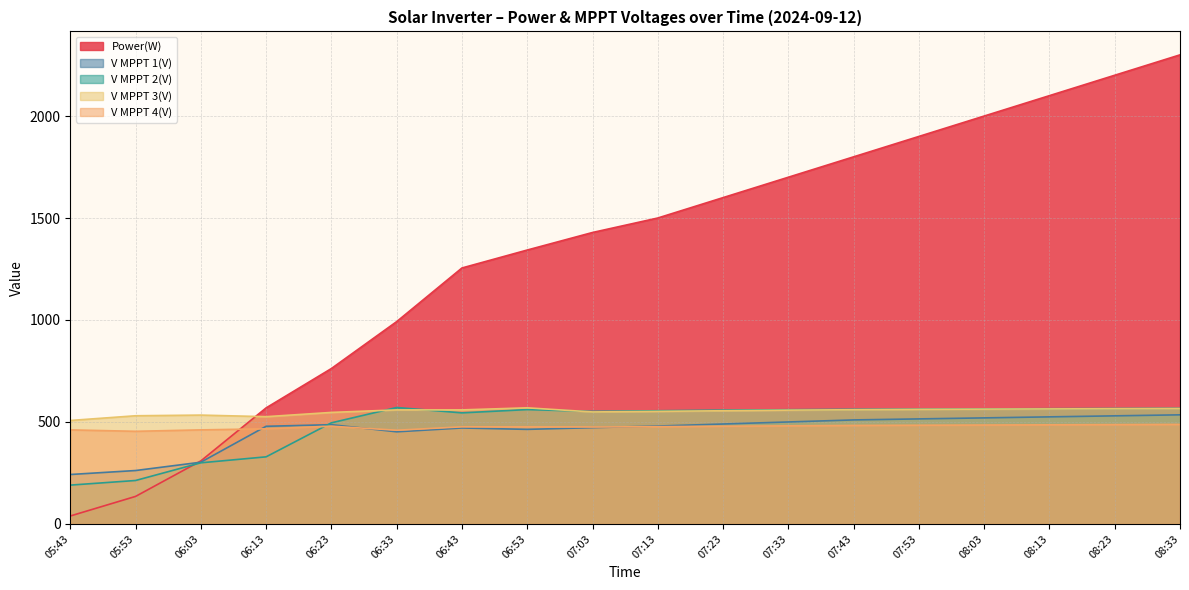

What is the label of the 10th point from the right?

07:03